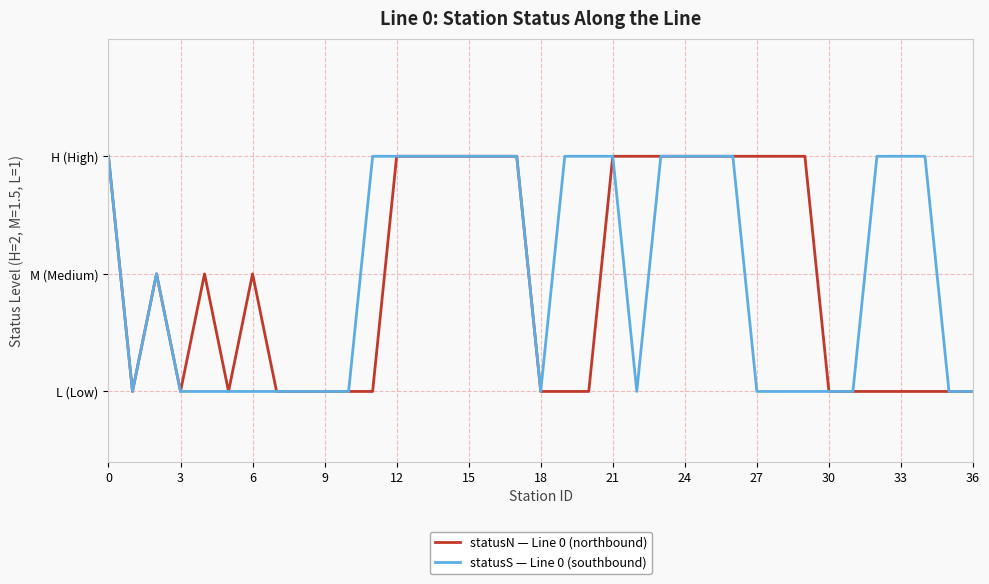

Is this an area chart (filled region under the line)?

No